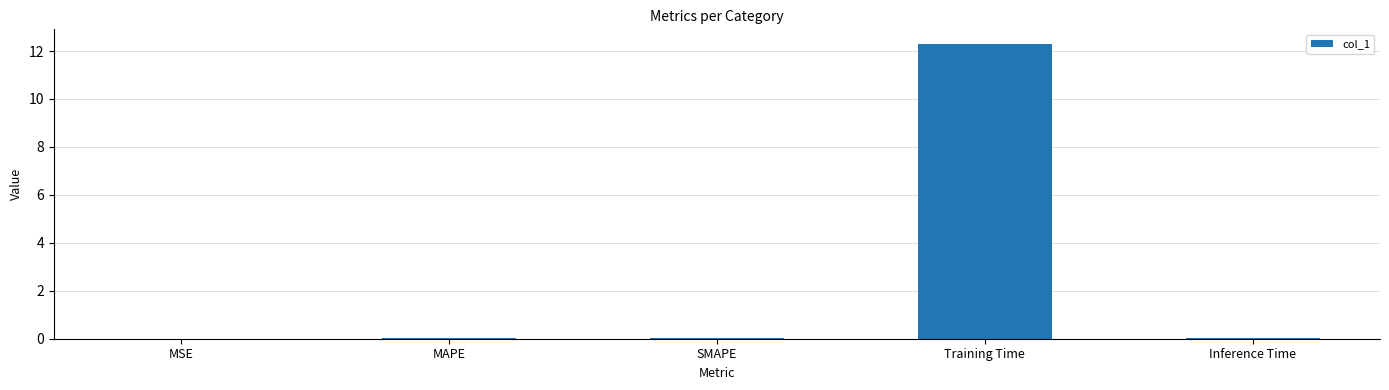

Is it true that the value at SMAPE is 0.0?

True